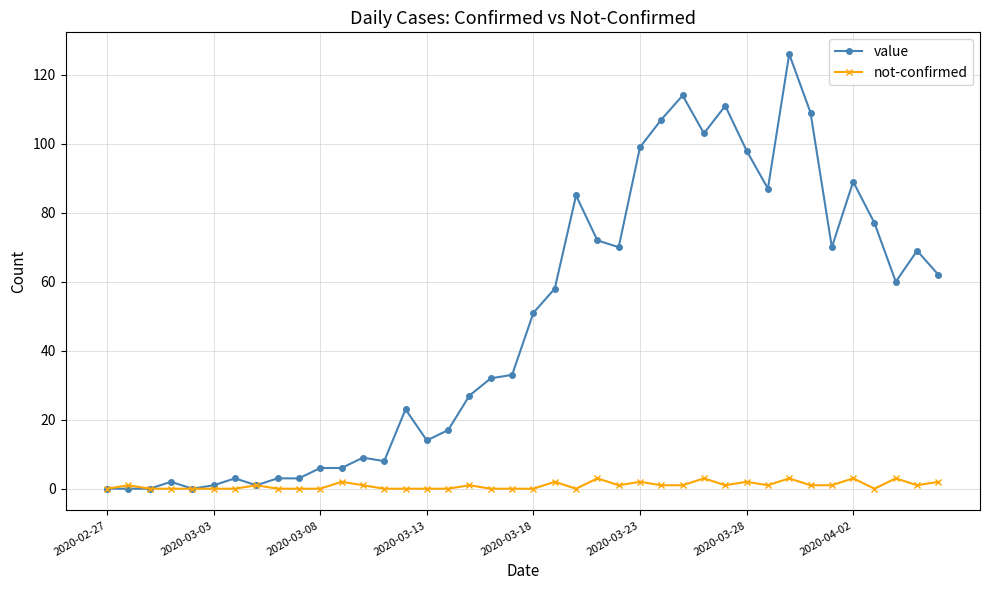

List the series in order of their peak value, highest first.

value, not-confirmed